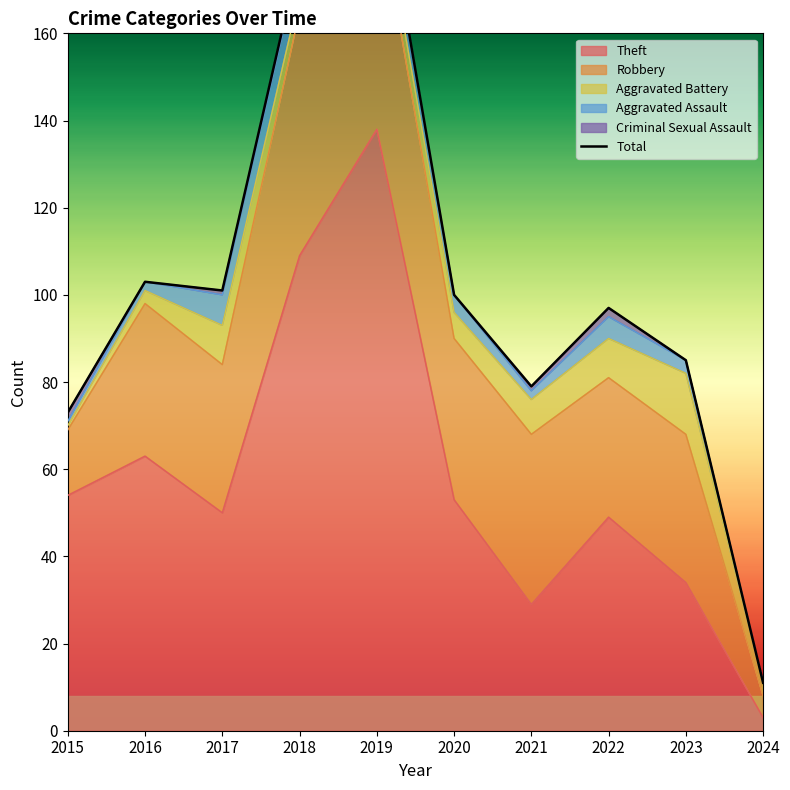

What is the value of the 10th point from the left?

11